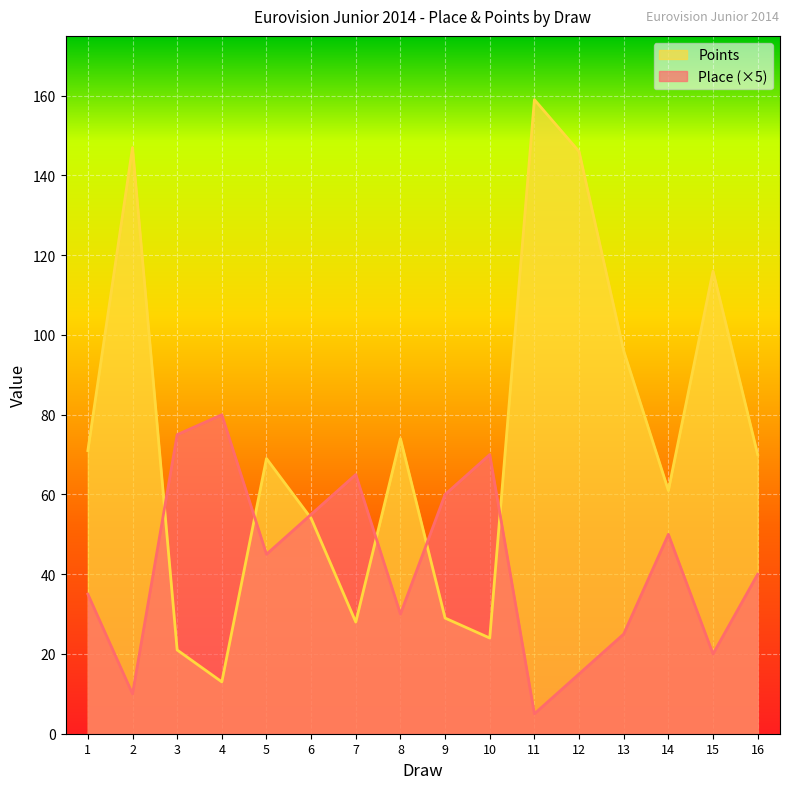

What is the maximum value shown in the chart?

159